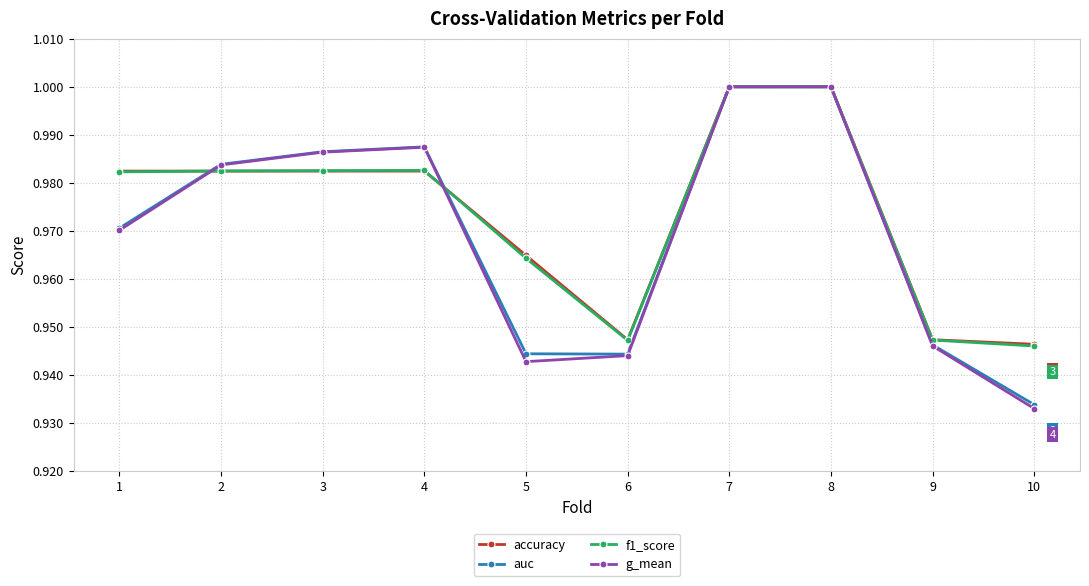

How many data points does each series have?

10